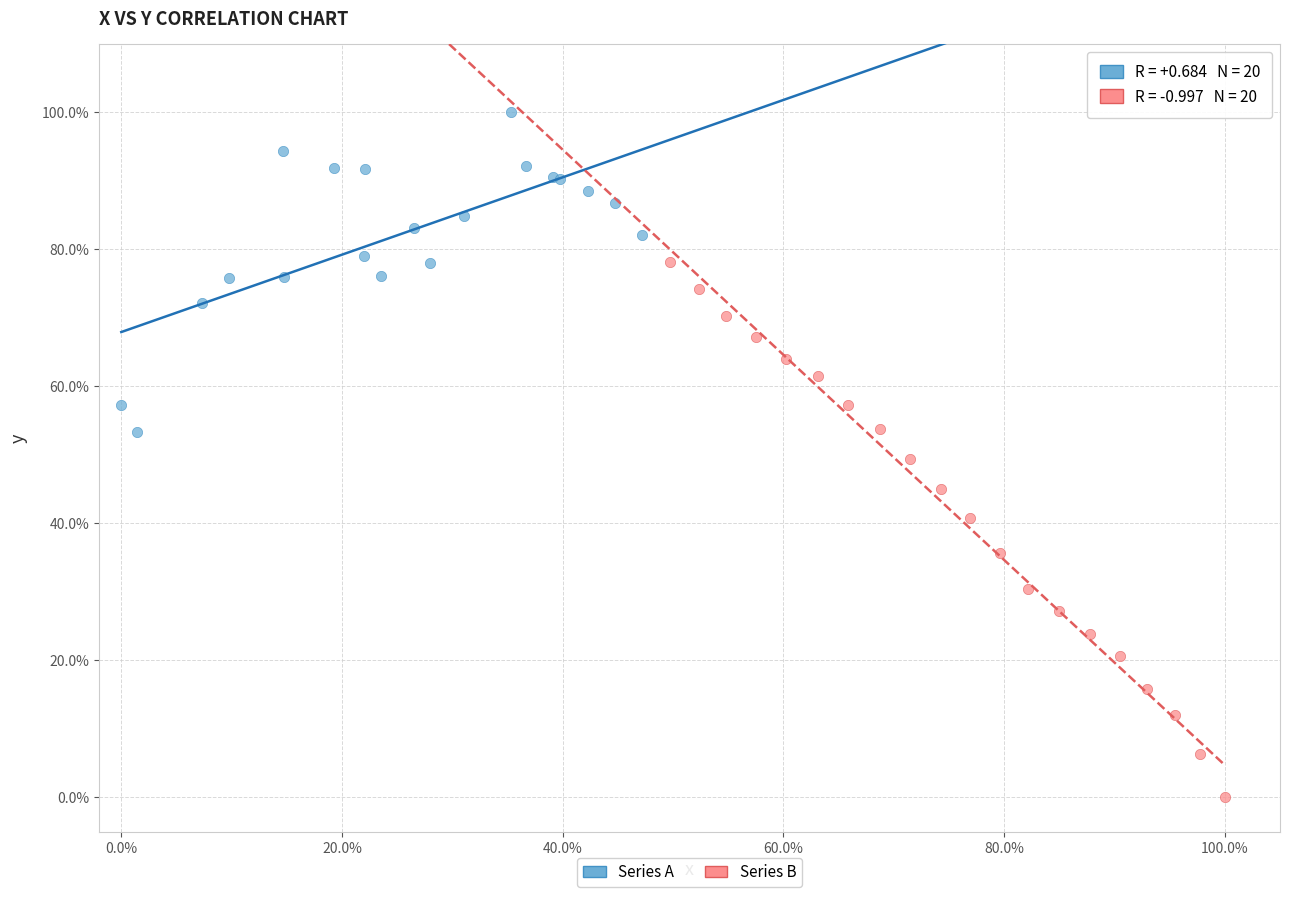

Which series has the widest spread of Y values?

Series B